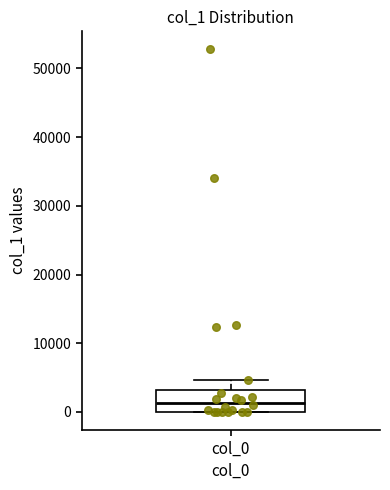

Transcribe this box plot: give where the median line is, the range the box spans, and where the two whiskers end, as read against the y-axis. The values are not printed on the chart, so give them approximately, as read against the axis.

median 1000, box 0 to 3000, whiskers 0 to 5000